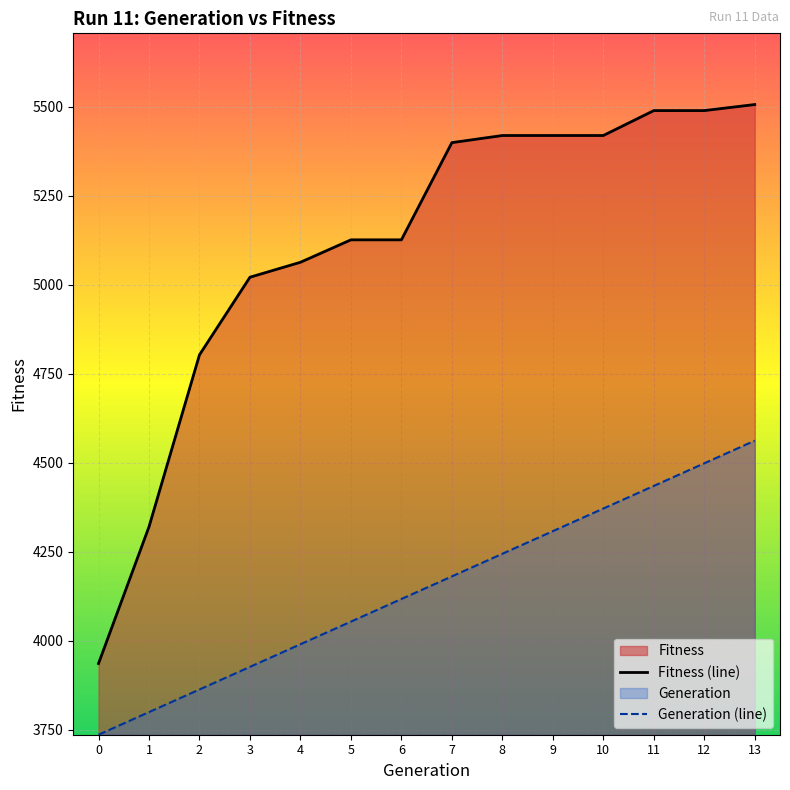

True or false: Generation (line) and Fitness (line) cross at least once.

False